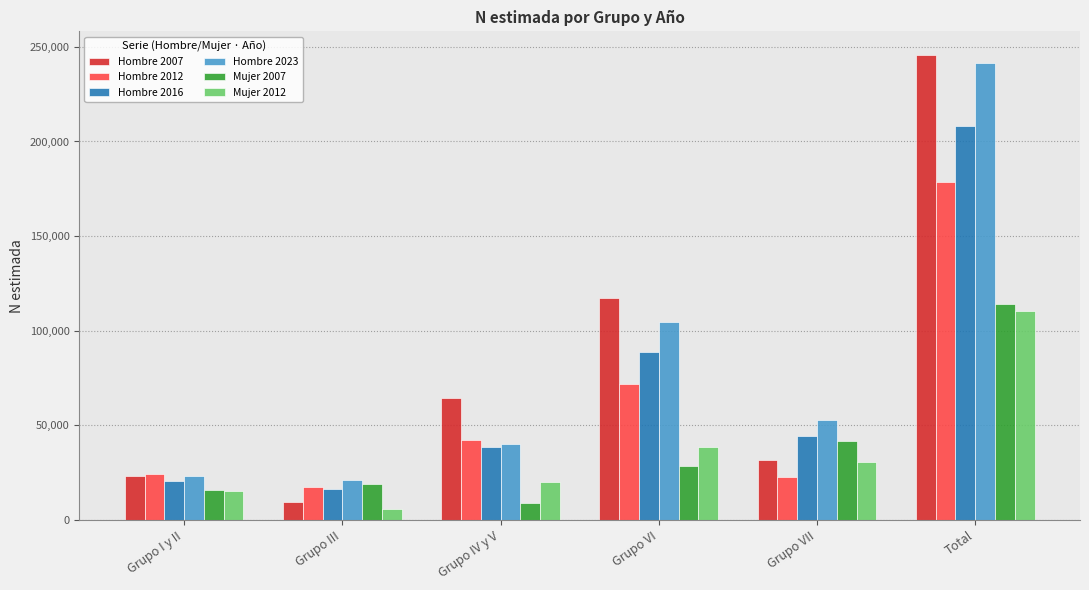

What position from the left is Total?

6